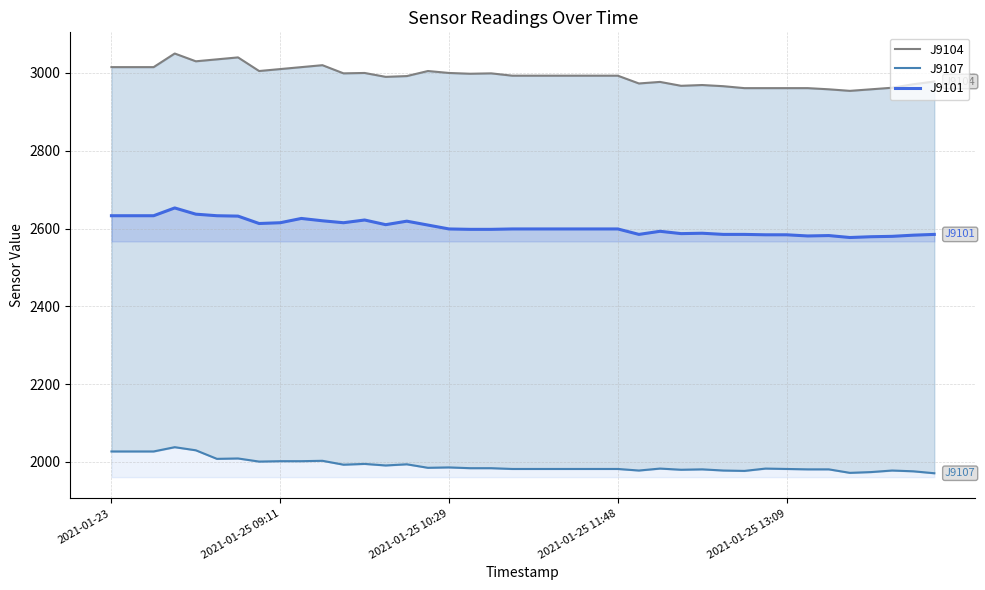

Does the chart display data point markers on the line(s)?

No